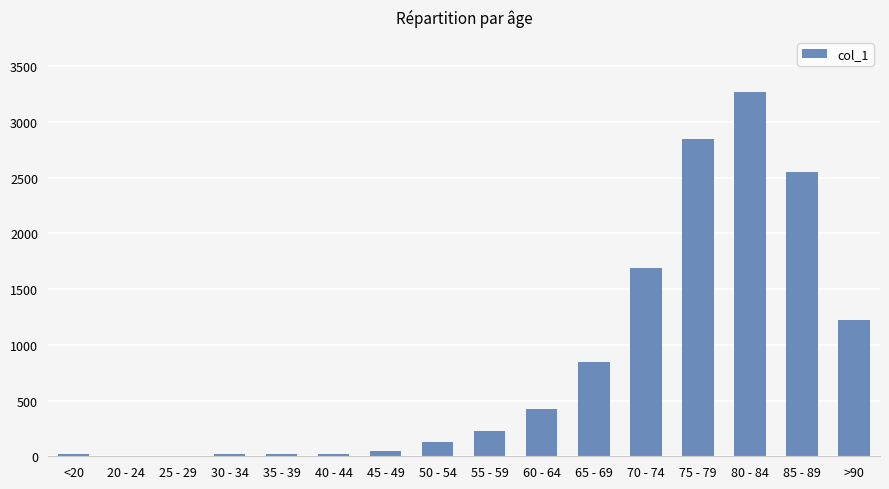

At which category does the chart reach its peak across all series?

80 - 84